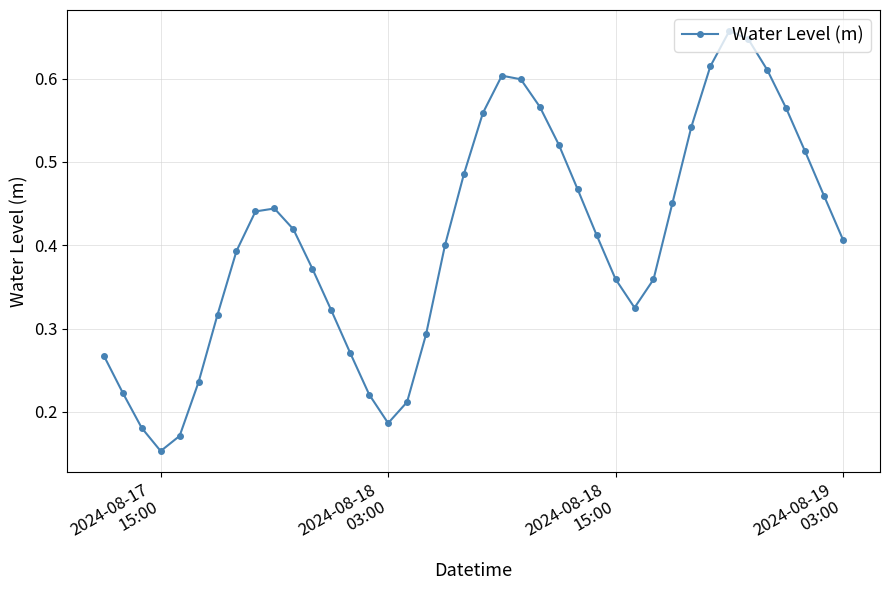

How many points are lower than both their immediate neighbors (excluding endpoints)?

3